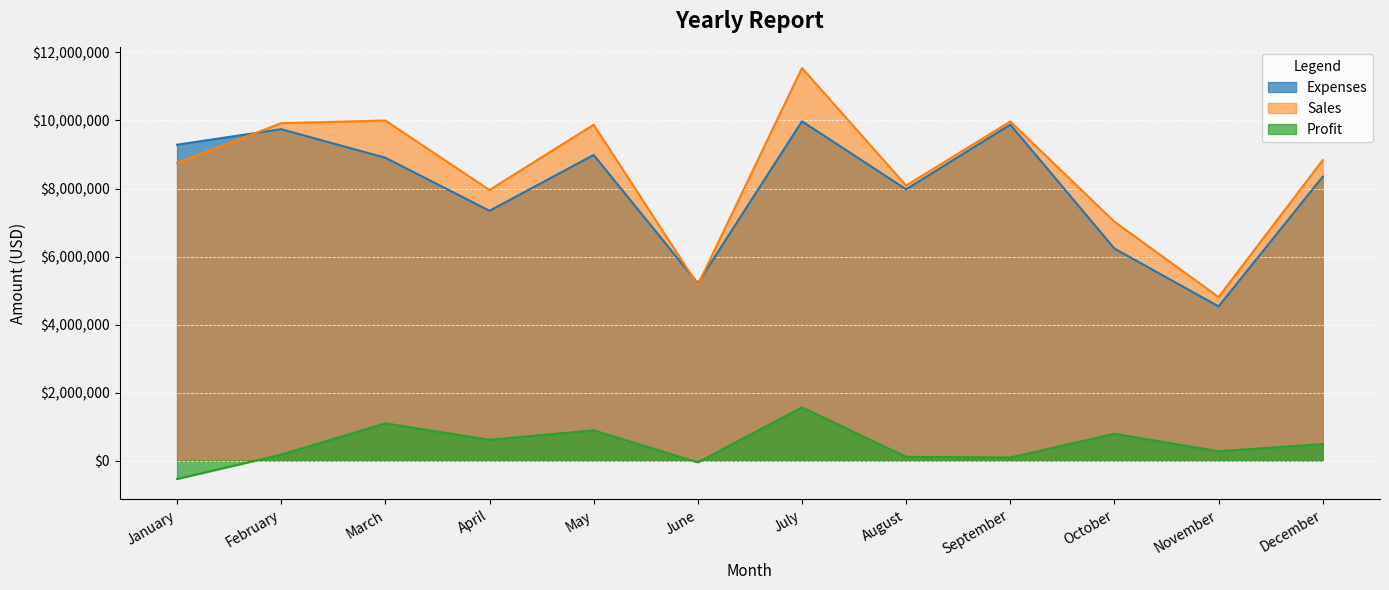

True or false: Profit and Expenses cross at least once.

False